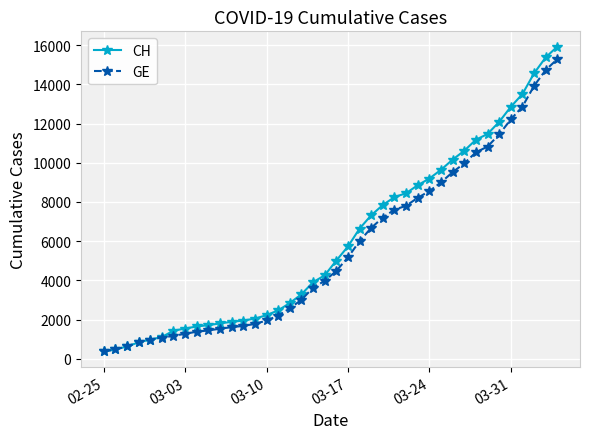

What is the value of the CH point at the 29th from the left?

9196